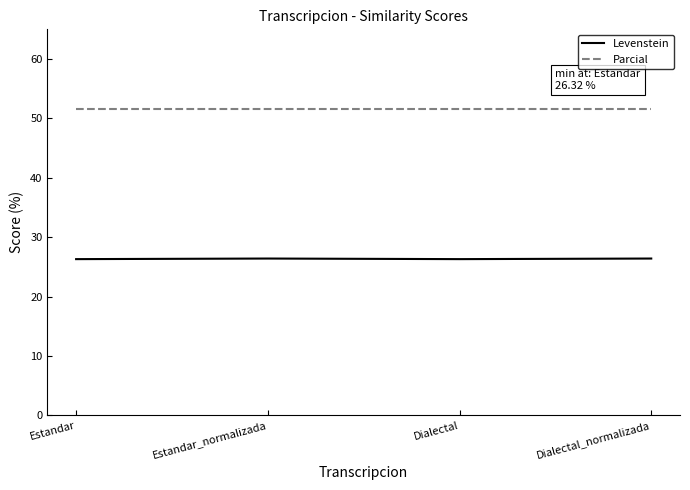

What is the maximum value for Parcial?

51.5